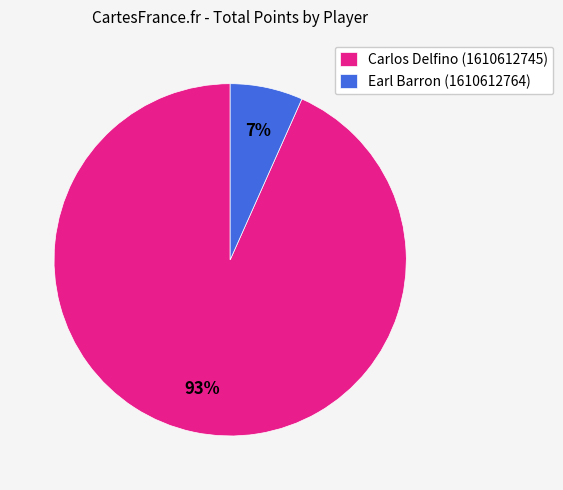

Which category has the smallest portion of the pie?

Earl Barron (1610612764)